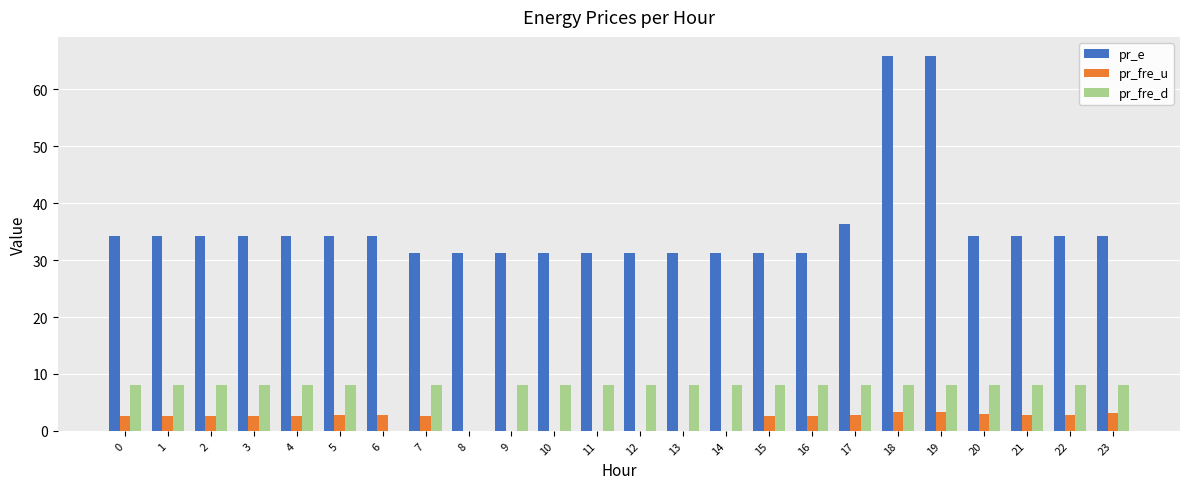

Which series has the widest spread of values?

pr_e